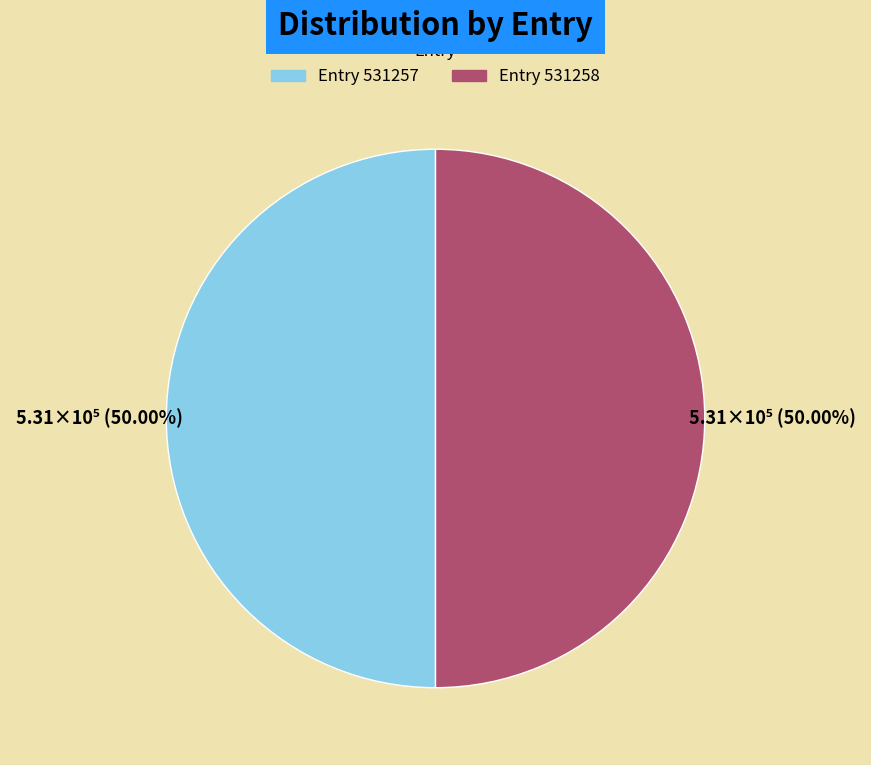

Approximately how many times larger is the value at Entry 531257 compared to Entry 531258?

1.0